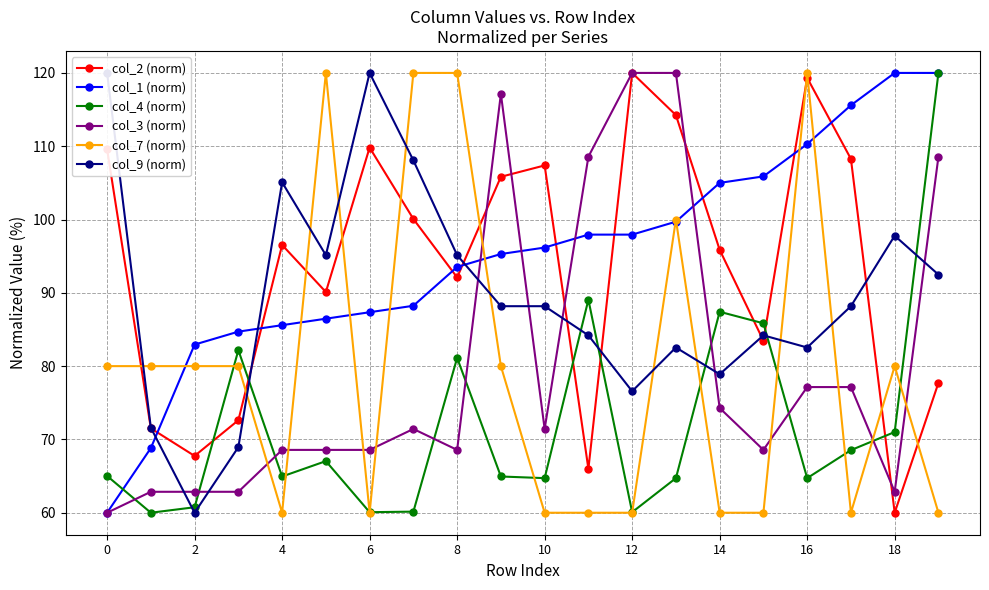

What is the average value of the col_2 (norm) series?

93.4